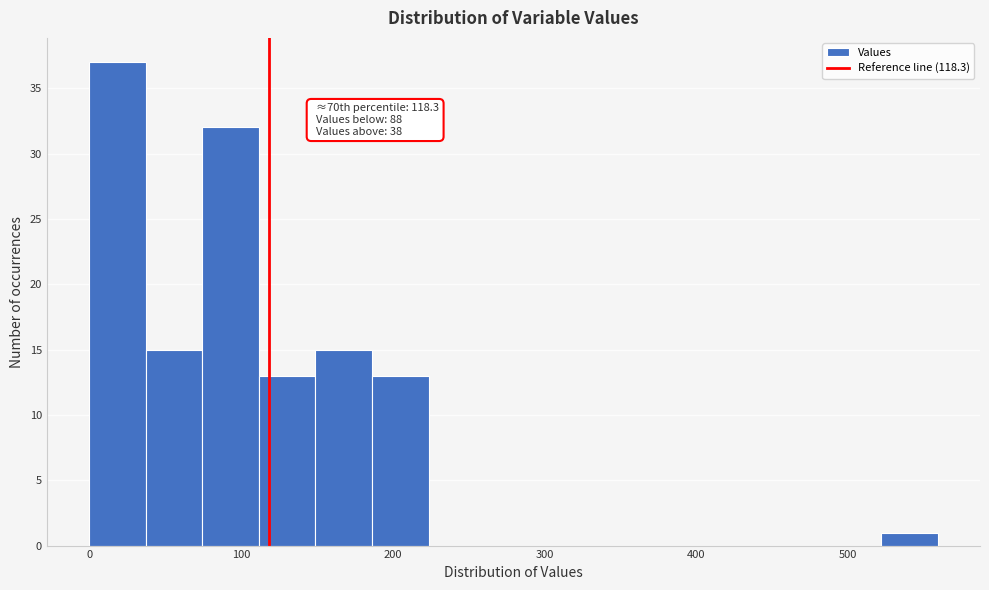

Around what value on the x-axis is the tallest bar? Give the approximate position of its centre, as read against the axis.

20